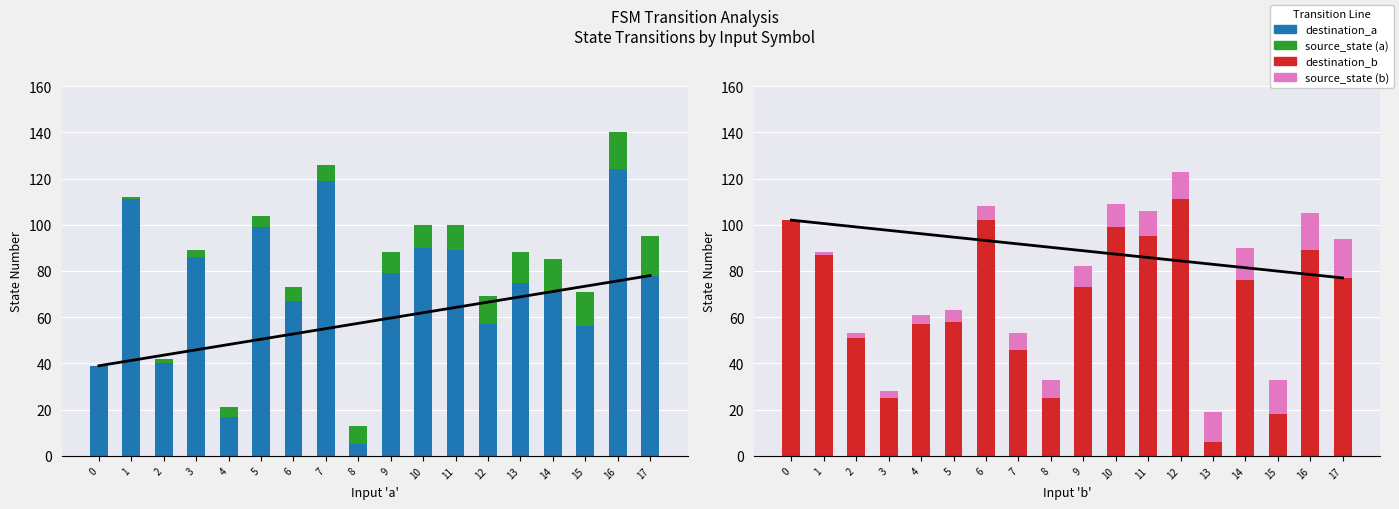

Reading left to right, what are all the values shown in this chart?

destination_a: 39	111	40	86	17	99	67	119	5	79	90	89	57	75	71	56	124	78
source_state: 0	1	2	3	4	5	6	7	8	9	10	11	12	13	14	15	16	17
destination_b: 102	87	51	25	57	58	102	46	25	73	99	95	111	6	76	18	89	77